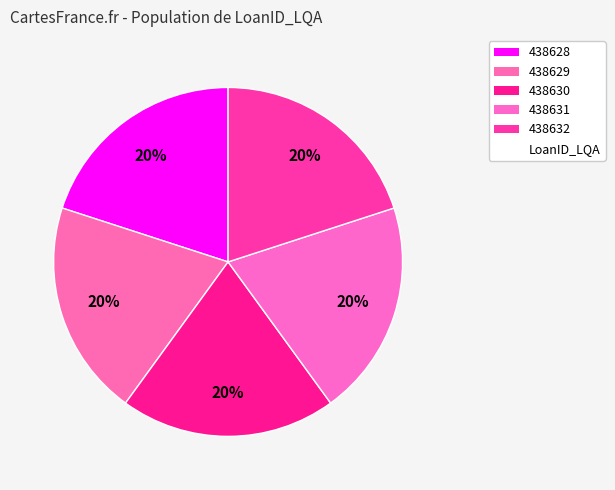

Is there any slice that represents more than half of the pie?

No